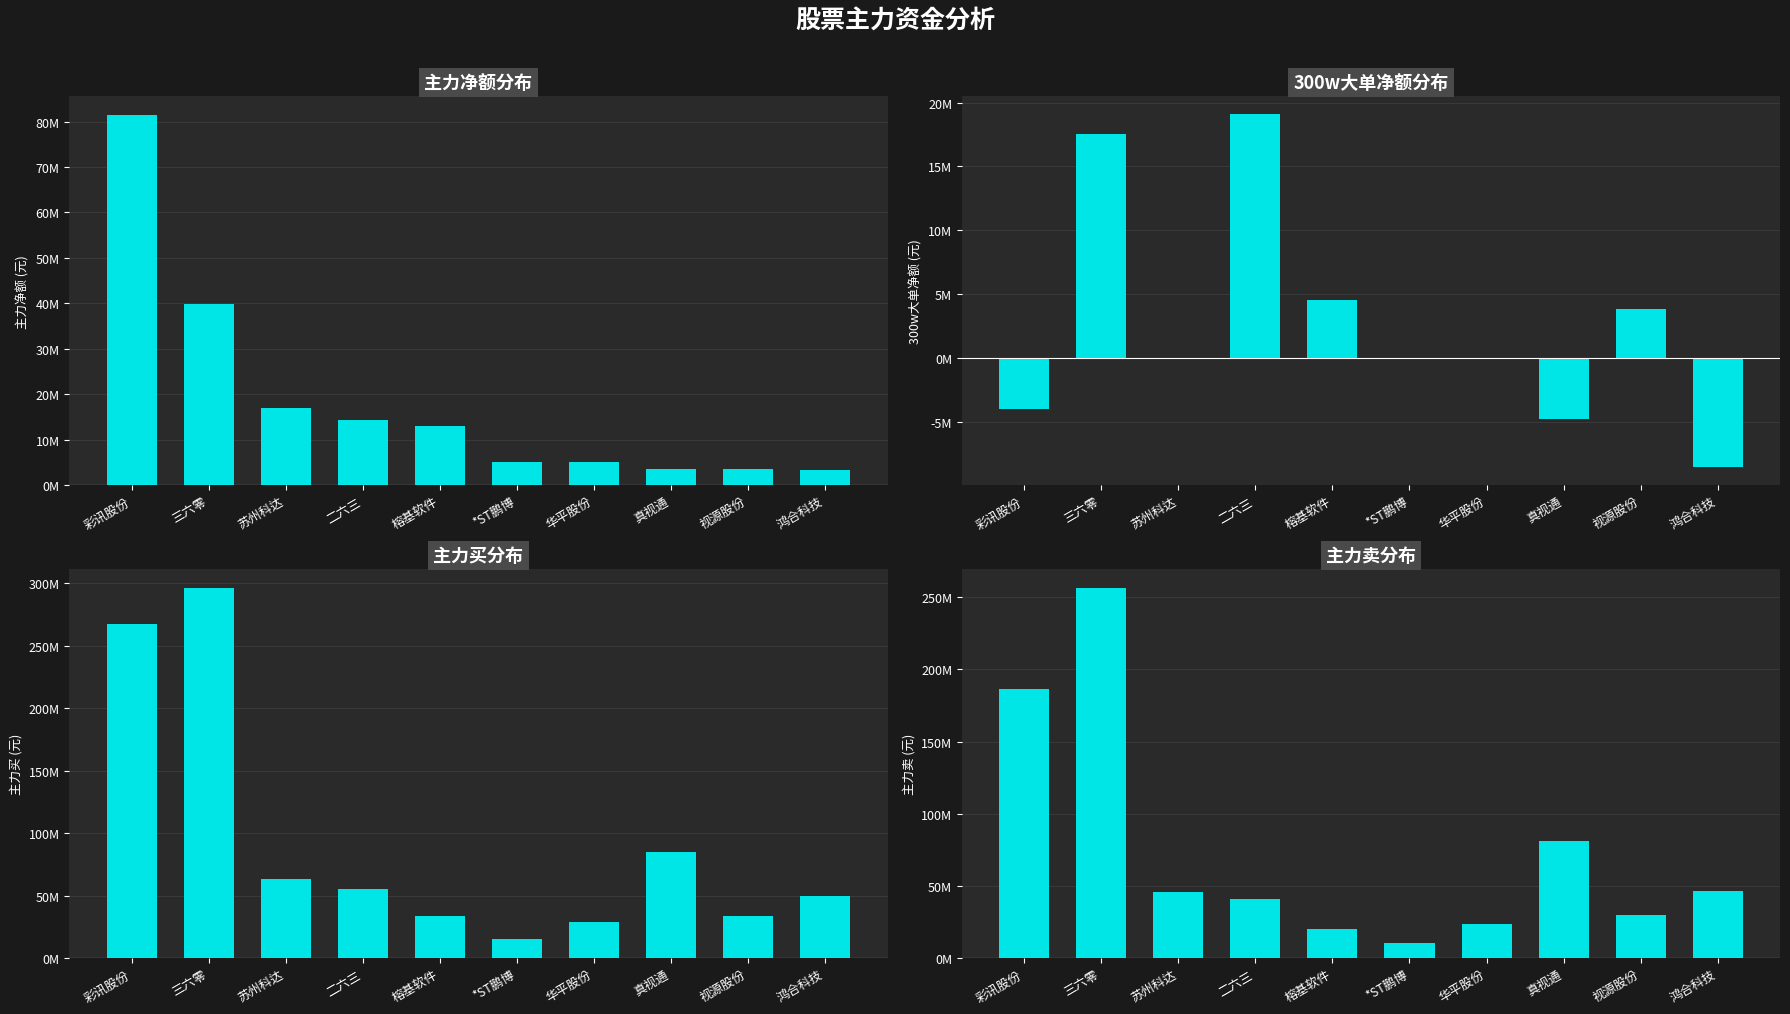

Rank the series by their maximum value, from highest to lowest.

主力买分布, 主力卖分布, 主力净额分布, 300w大单净额分布